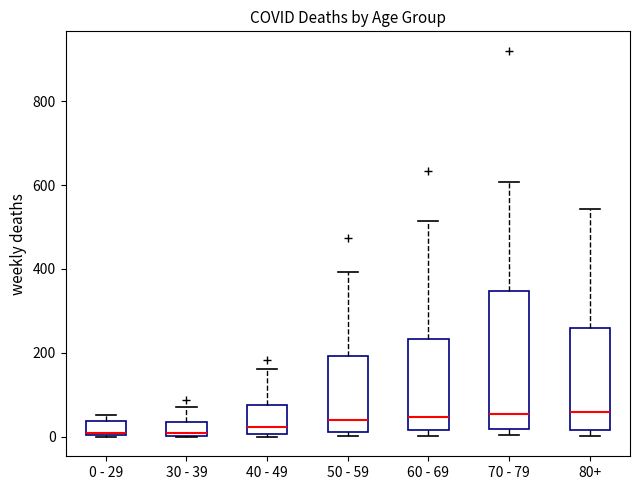

Which box is the tallest, from its lower edge to its upper edge?

70 - 79